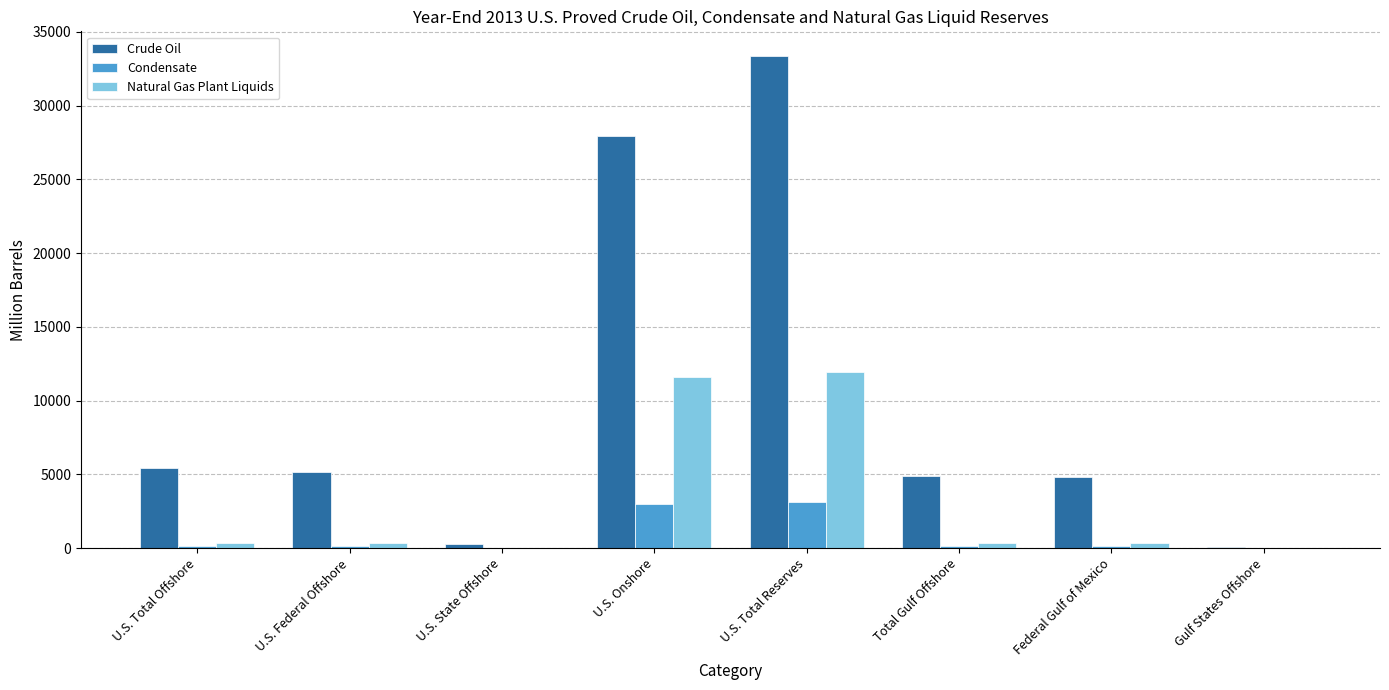

At which label is Crude Oil closest to 16713?

U.S. Onshore